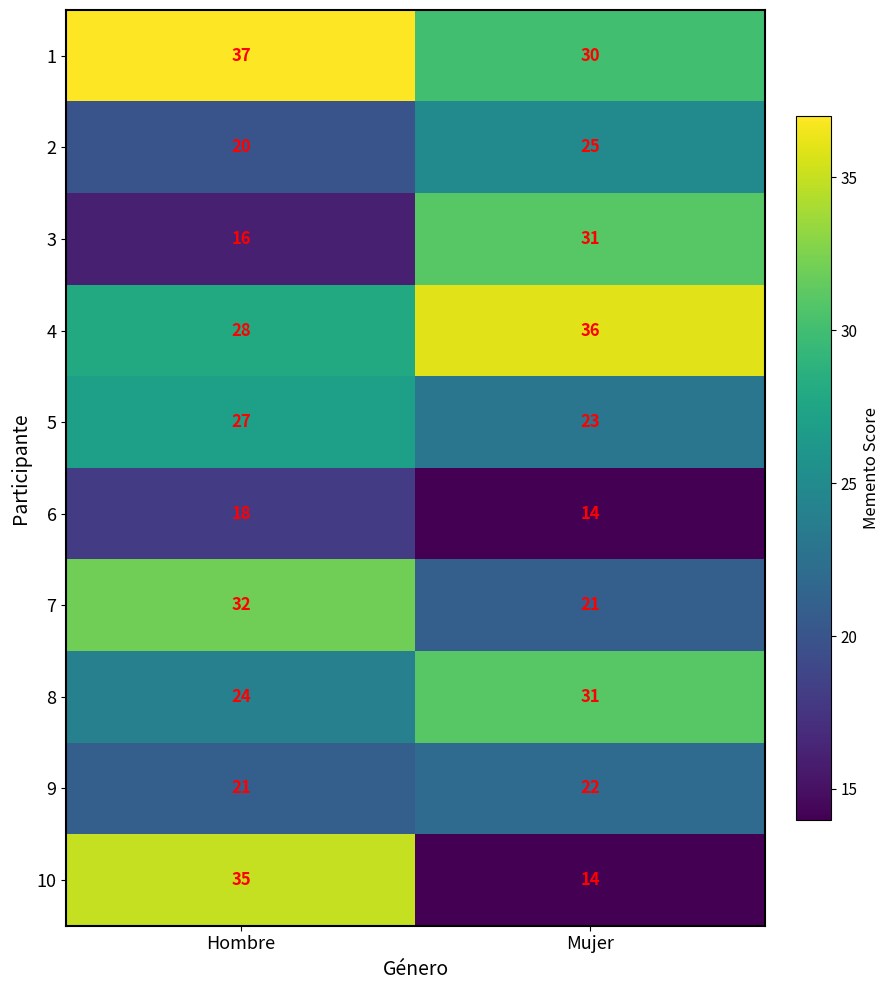

Reading left to right, transcribe all the data shown in this chart.

1: Hombre=37	Mujer=30
2: Hombre=20	Mujer=25
3: Hombre=16	Mujer=31
4: Hombre=28	Mujer=36
5: Hombre=27	Mujer=23
6: Hombre=18	Mujer=14
7: Hombre=32	Mujer=21
8: Hombre=24	Mujer=31
9: Hombre=21	Mujer=22
10: Hombre=35	Mujer=14